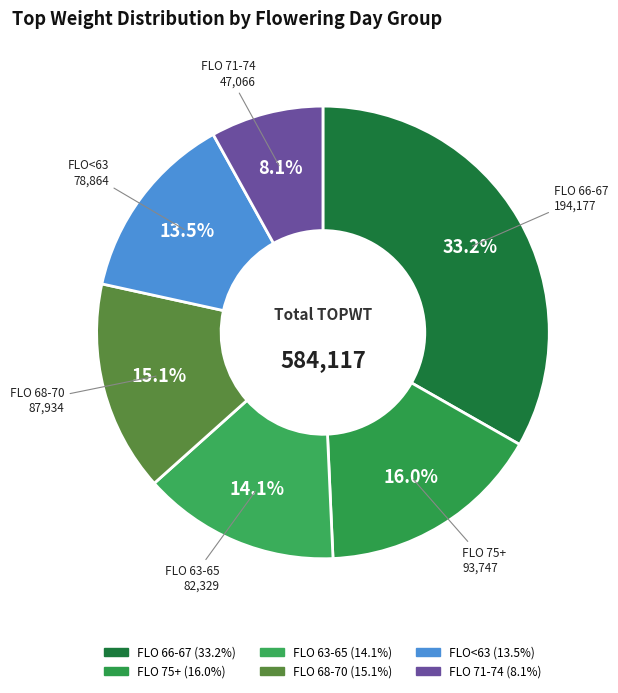

How many segments does this pie chart have?

6